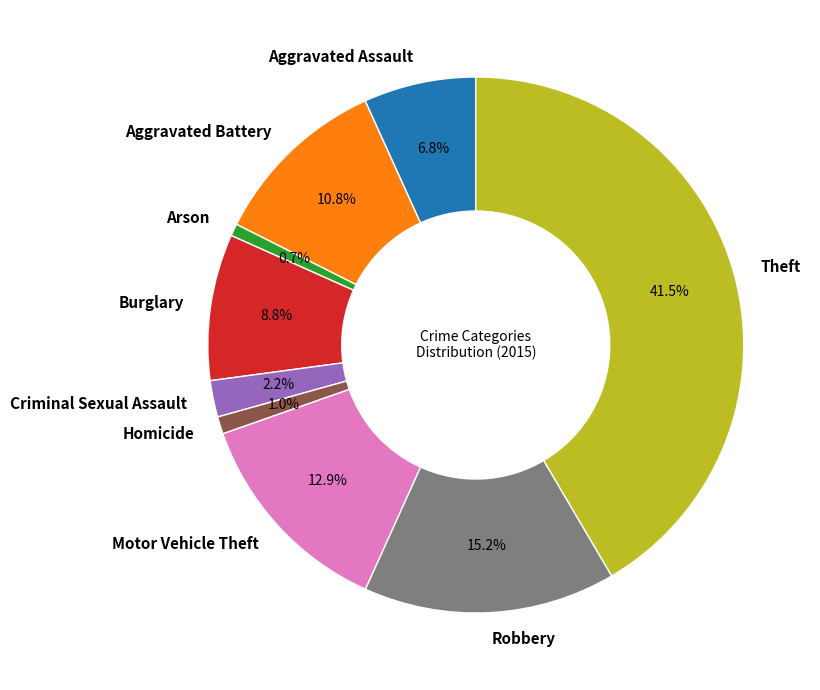

Approximately how many times larger is the value at Aggravated Battery compared to Aggravated Assault?

1.6